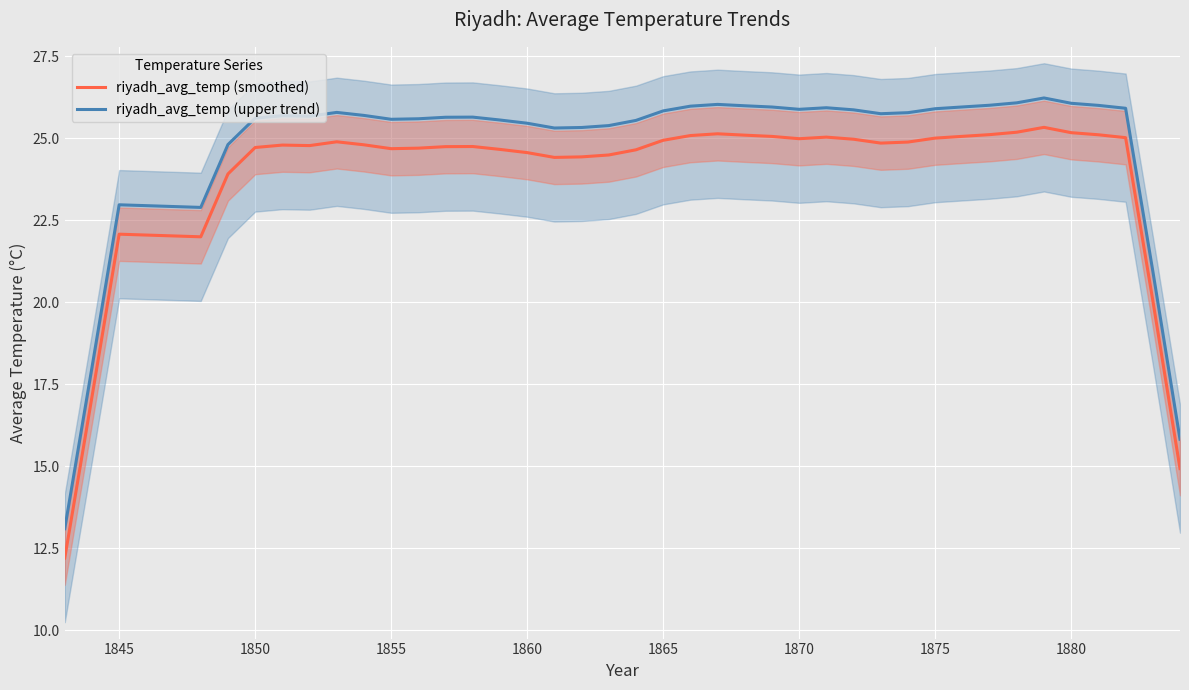

Which series has the largest range (max minus min)?

riyadh_avg_temp (smoothed)